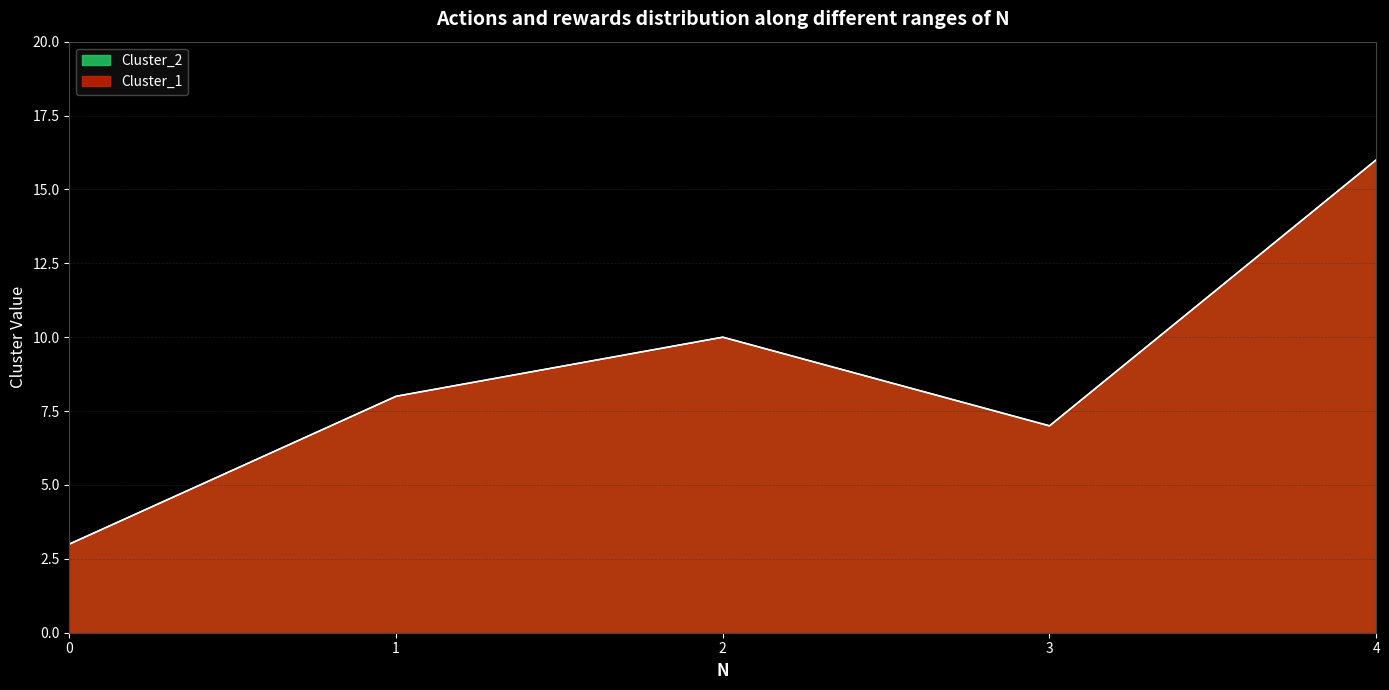

What are all the series names shown in the legend?

Cluster_1, Cluster_2